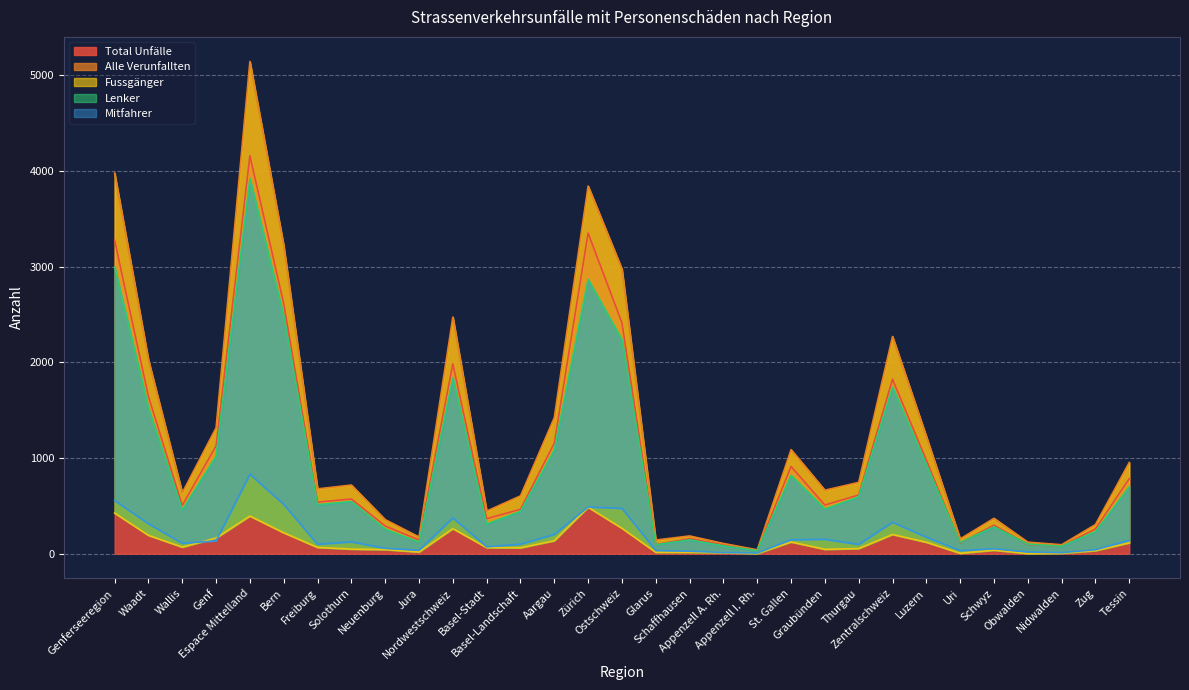

At which label does Lenker reach its minimum?

Appenzell I. Rh.